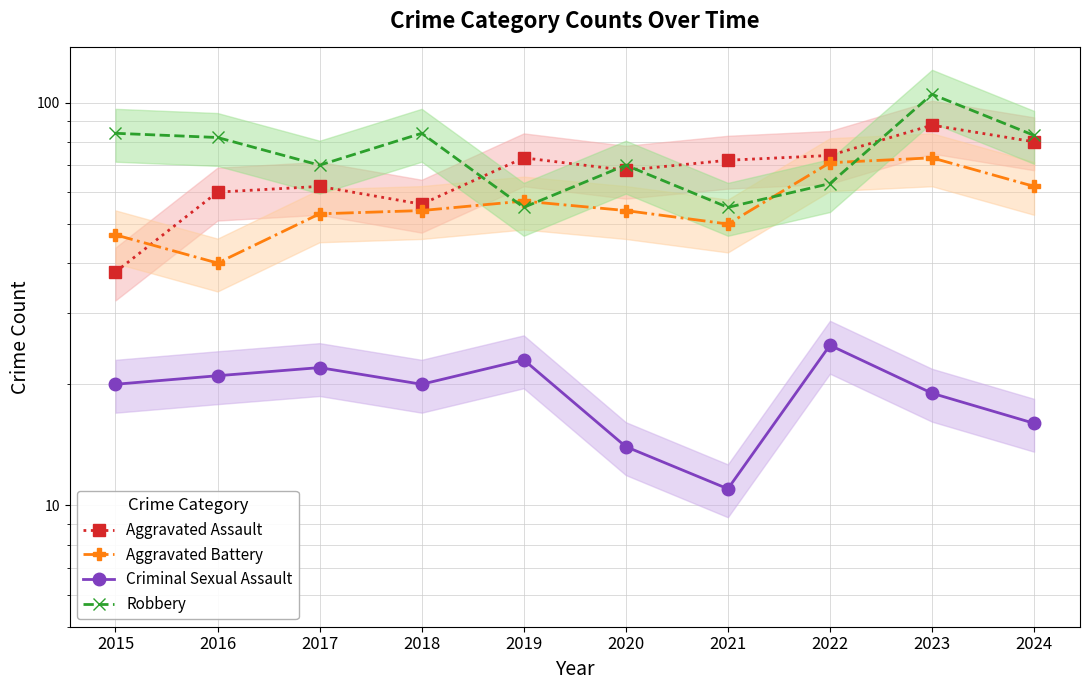

Reading right to left, what are all the values shown in this chart?

Aggravated Assault: 2024=80	2023=88	2022=74	2021=72	2020=68	2019=73	2018=56	2017=62	2016=60	2015=38
Aggravated Battery: 2024=62	2023=73	2022=71	2021=50	2020=54	2019=57	2018=54	2017=53	2016=40	2015=47
Criminal Sexual Assault: 2024=16	2023=19	2022=25	2021=11	2020=14	2019=23	2018=20	2017=22	2016=21	2015=20
Robbery: 2024=83	2023=105	2022=63	2021=55	2020=70	2019=55	2018=84	2017=70	2016=82	2015=84